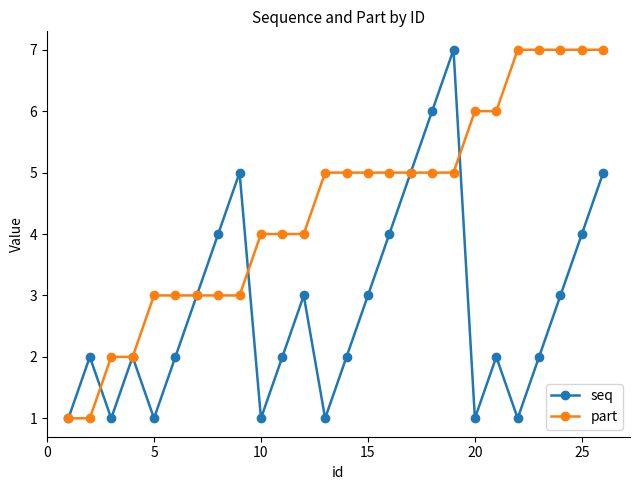

What is the highest value of the part series?

7